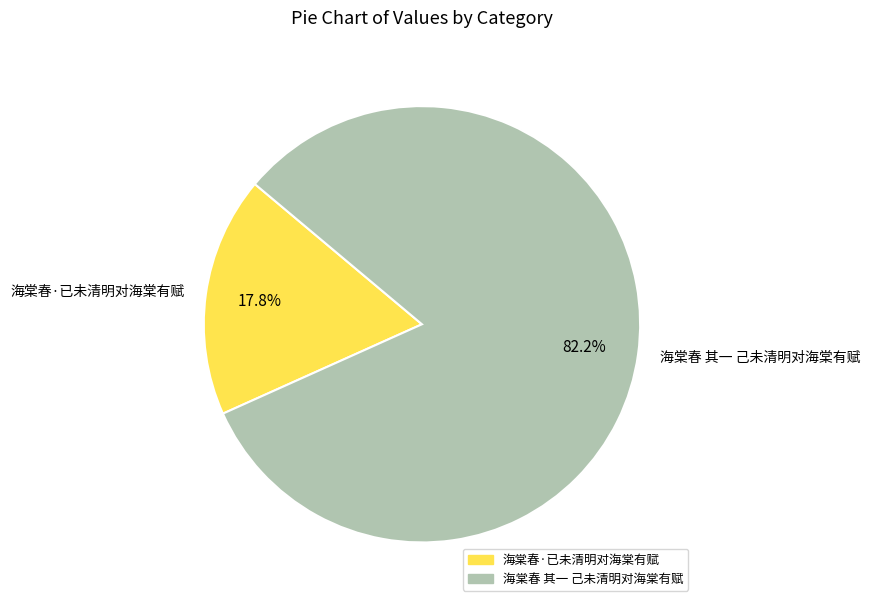

Which has a higher value, 海棠春·已未清明对海棠有赋 or 海棠春 其一 己未清明对海棠有赋?

海棠春 其一 己未清明对海棠有赋